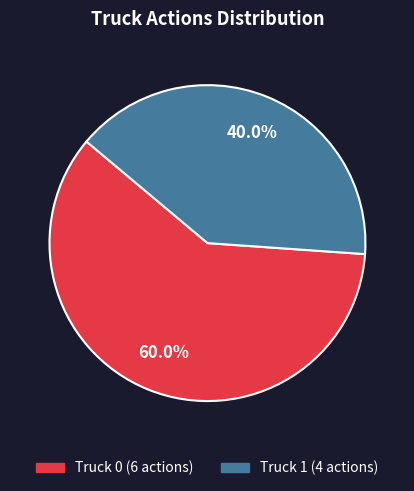

To the nearest percent, what portion does Truck 0 represent?

60%